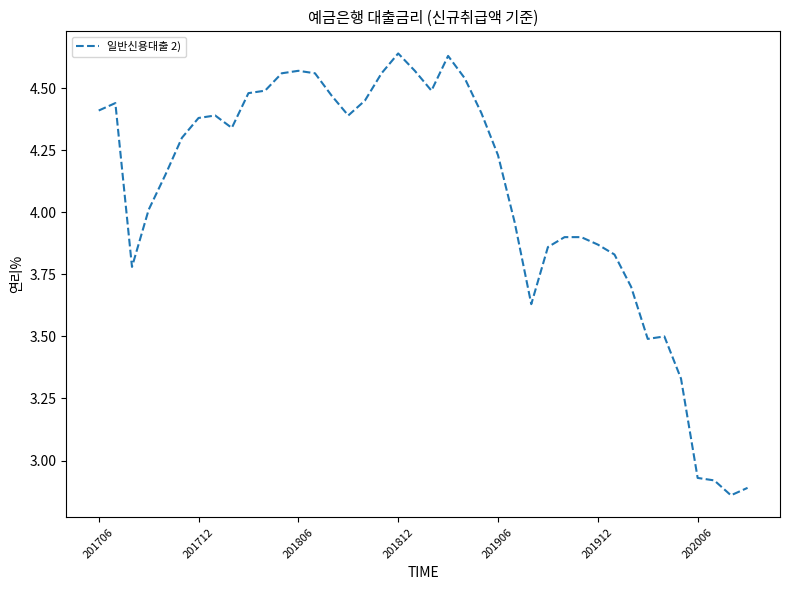

What is the difference between the maximum and minimum values?

1.8